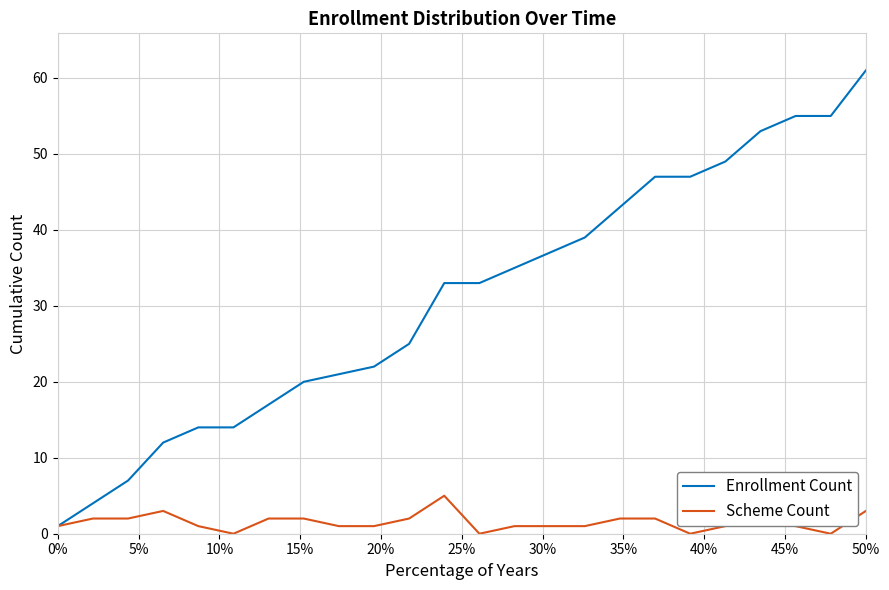

Which series has the largest range (max minus min)?

Enrollment Count